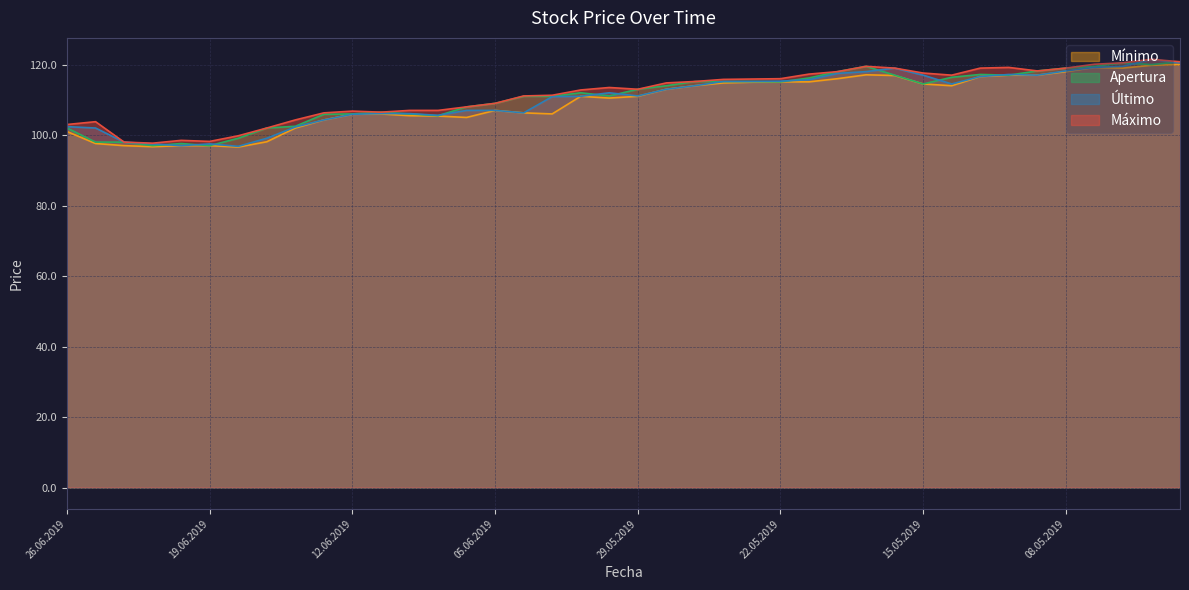

At which category does the chart reach its peak across all series?

03.05.2019